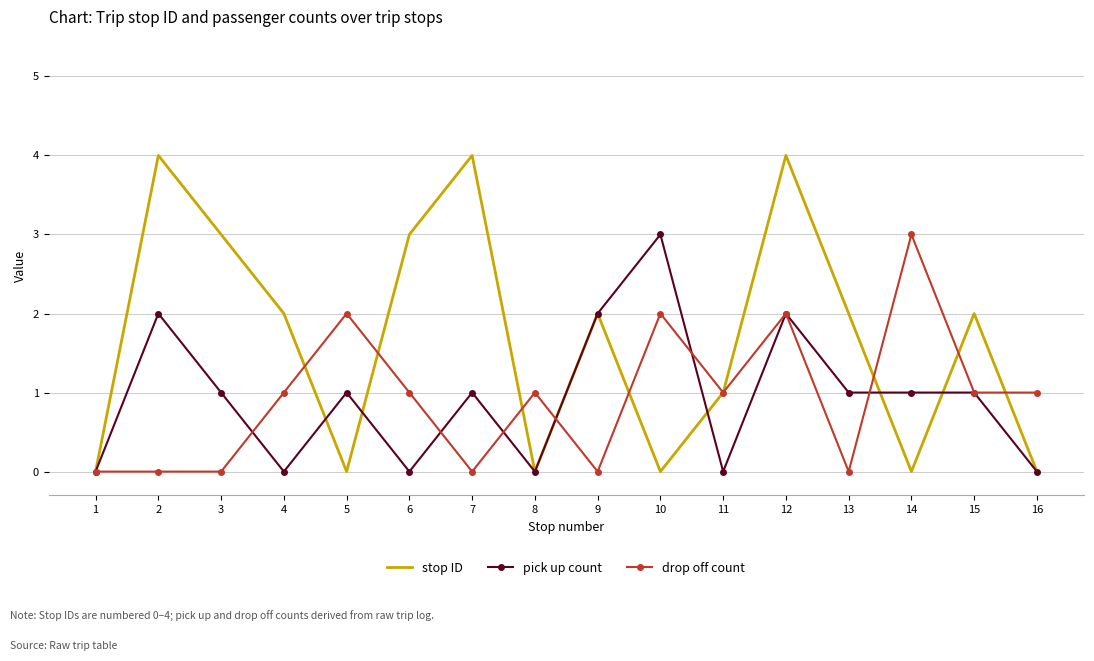

True or false: stop ID and drop off count cross at least once.

True